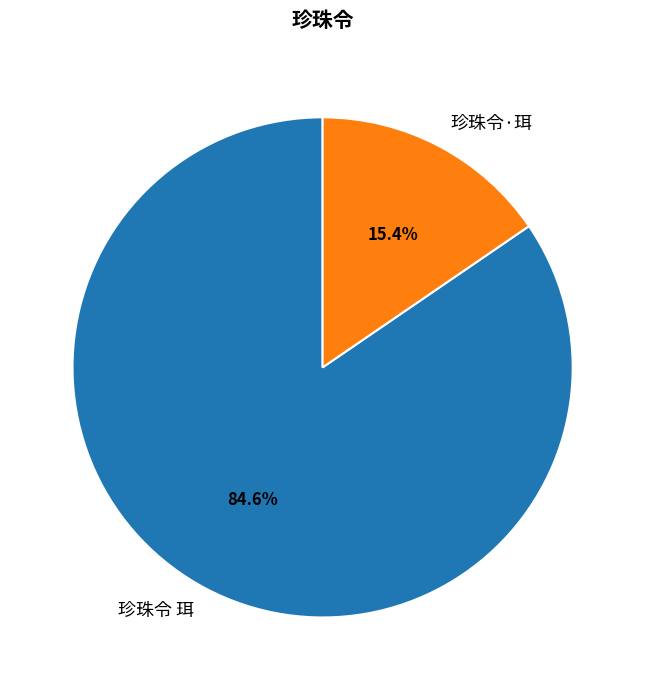

What portion of the pie excludes 珍珠令 珥?

15.4%